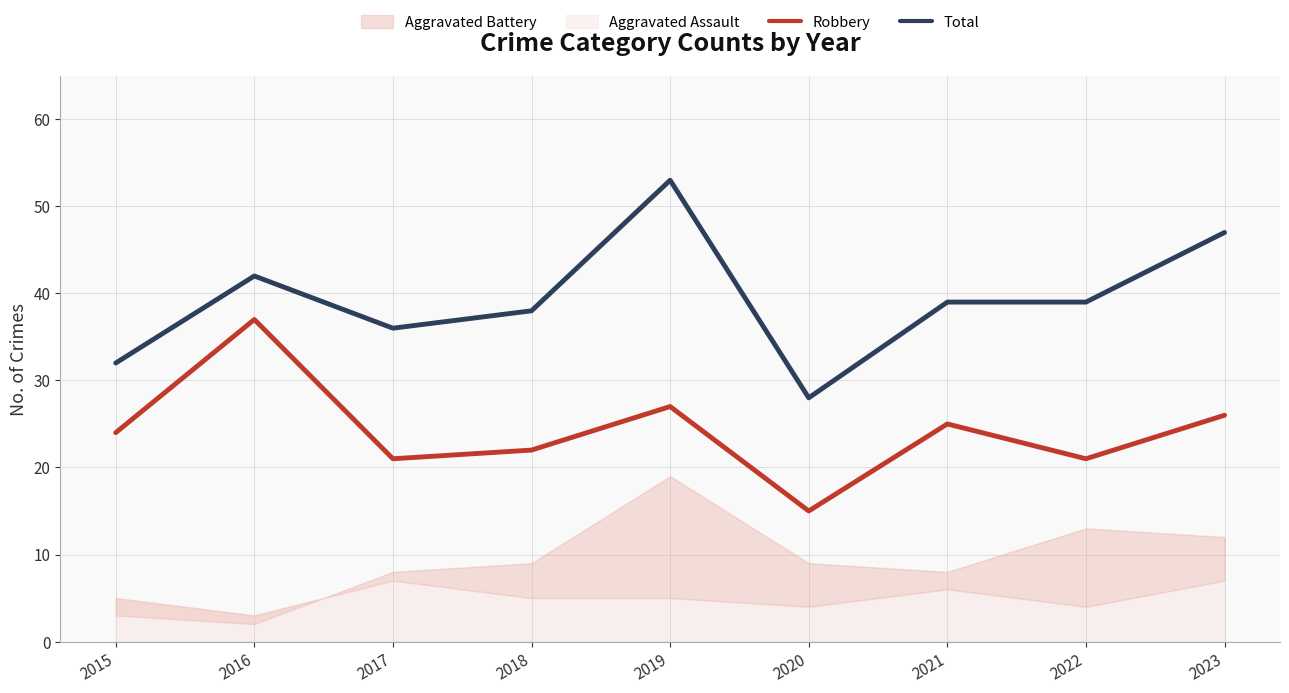

Which label corresponds to the largest value in the chart?

2019